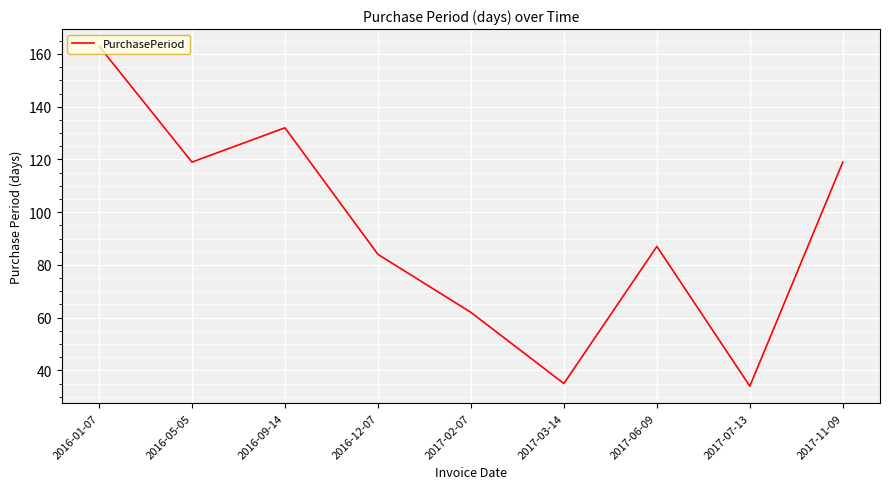

What is the ratio of the value at 2017-06-09 to the value at 2017-02-07?

1.4